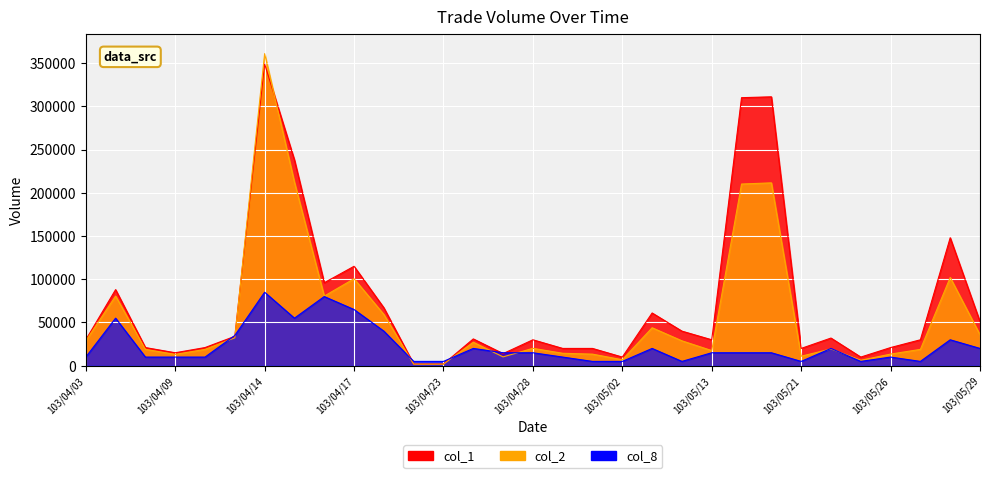

Is it true that col_2 equals 17500 at 103/05/13?

True